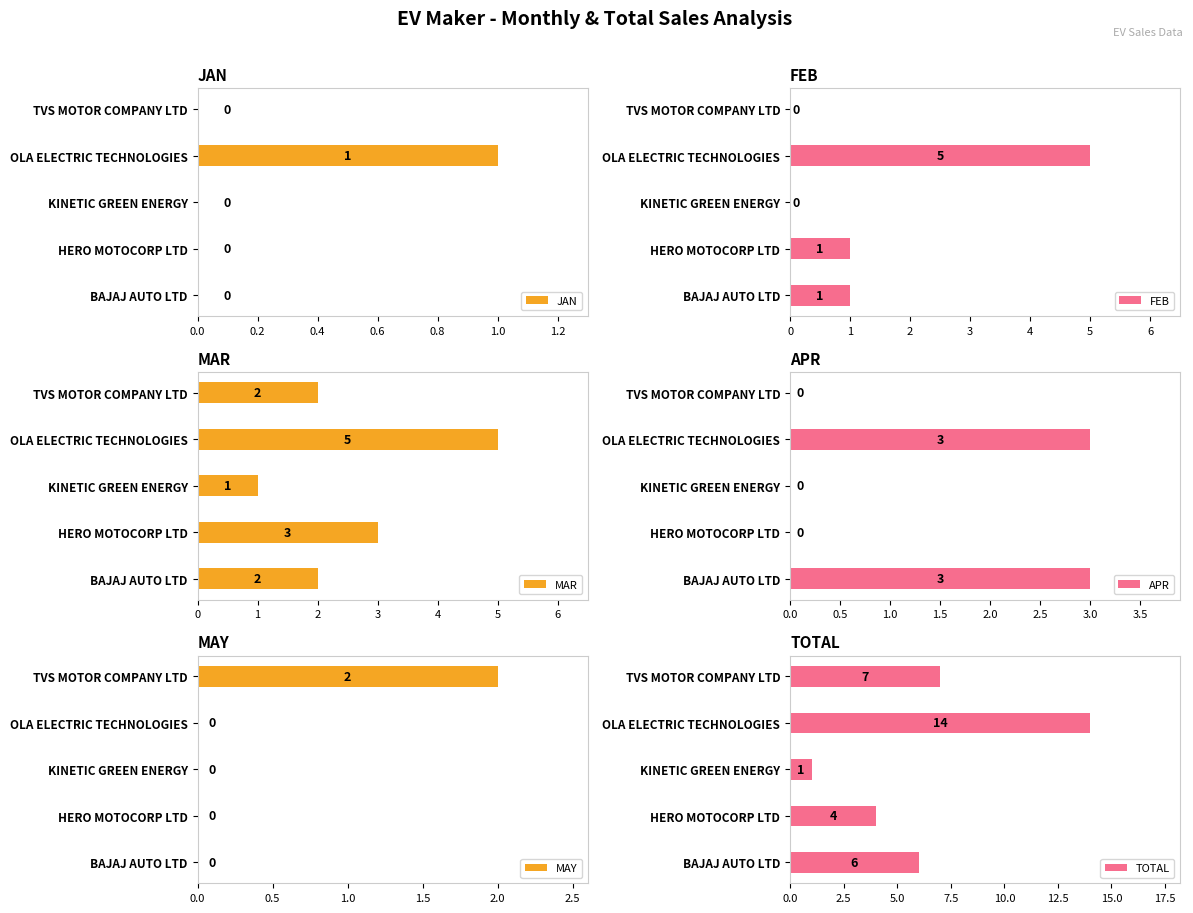

Reading left to right, what are all the values shown in this chart?

JAN: 0	0	0	1	0
FEB: 1	1	0	5	0
MAR: 2	3	1	5	2
APR: 3	0	0	3	0
MAY: 0	0	0	0	2
TOTAL: 6	4	1	14	7